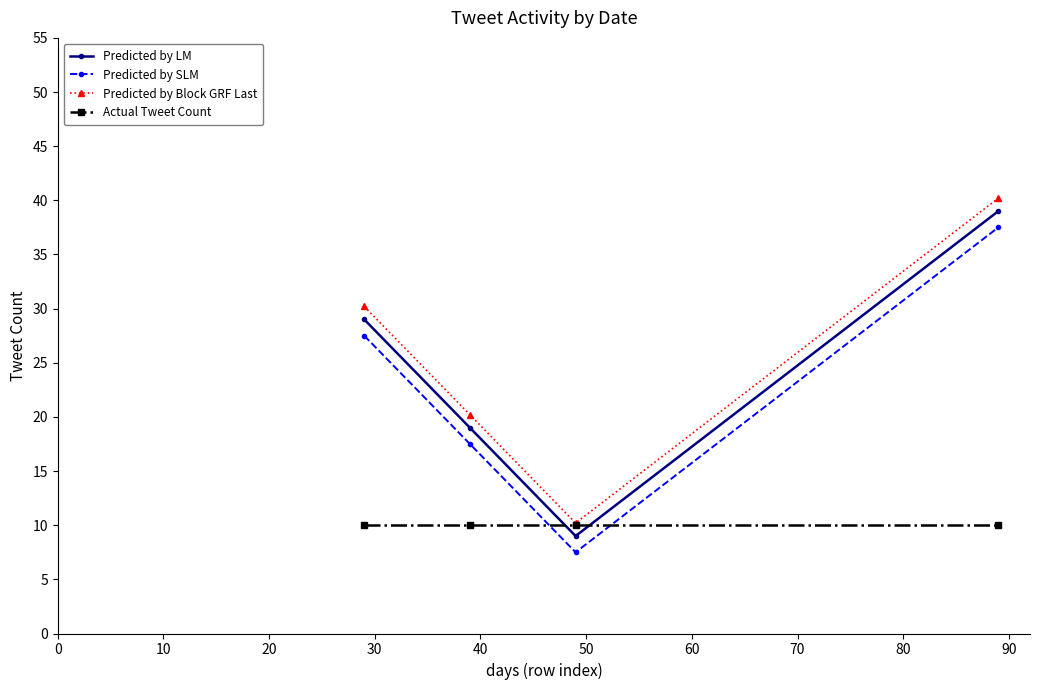

In Predicted by SLM, how many points are lower than both neighbors (excluding endpoints)?

1